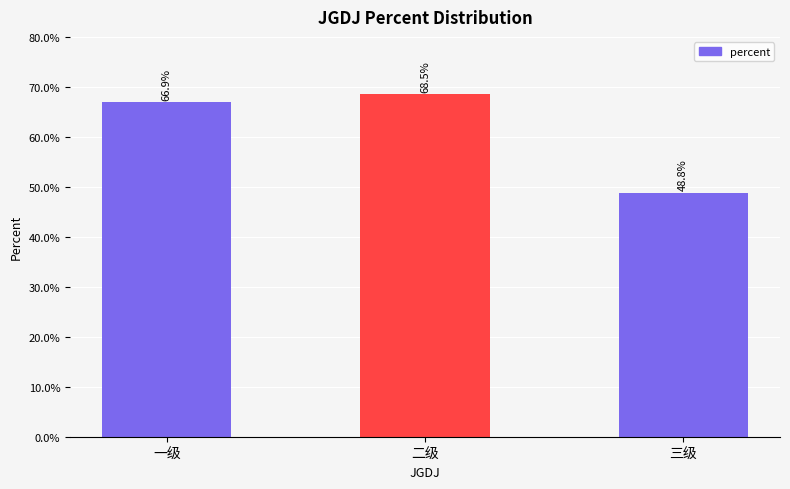

Are the bars horizontal?

No